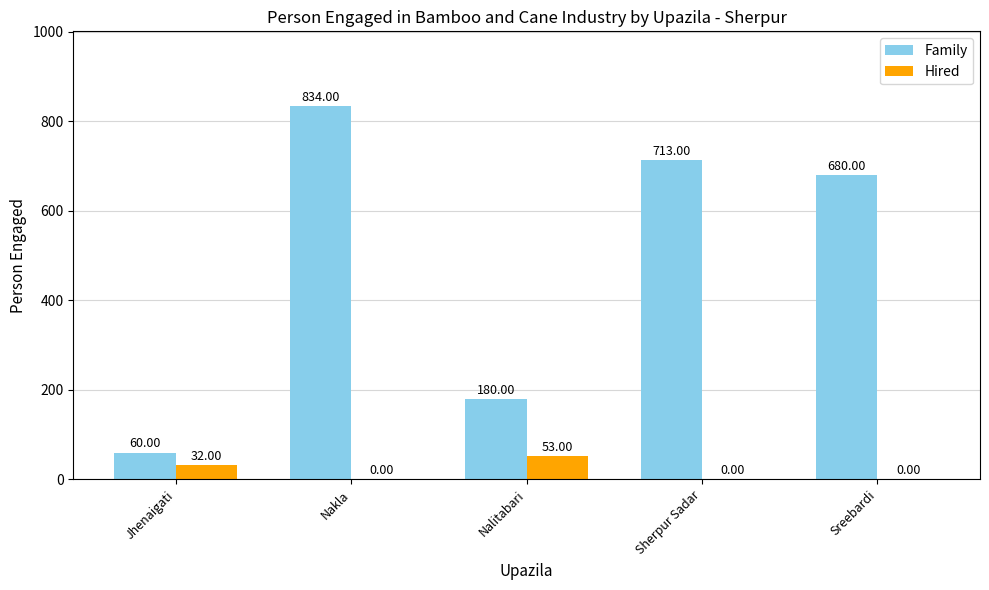

How many categories are shown in the chart?

5